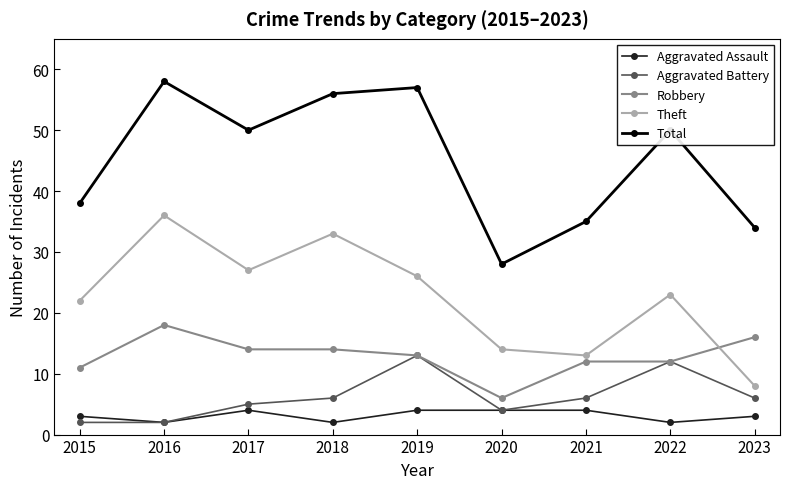

At which category is the sum across all series the highest?

2016